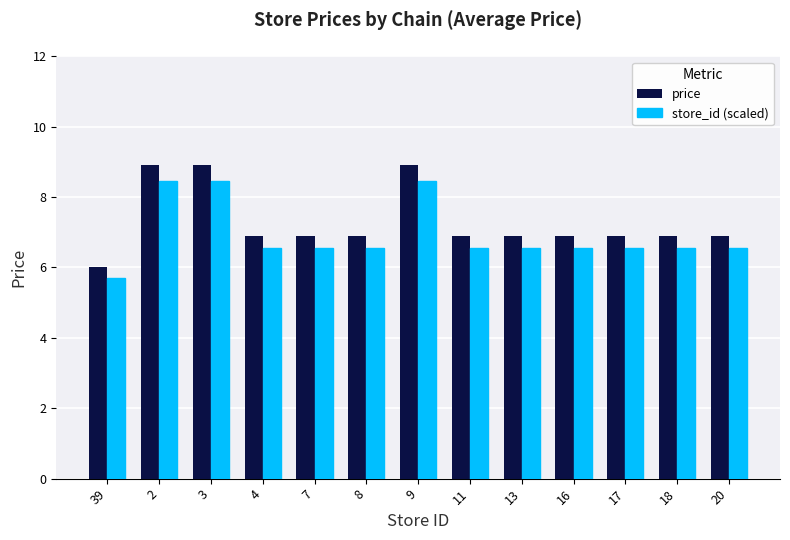

The value of price at 2 is 8.9. True or false?

True